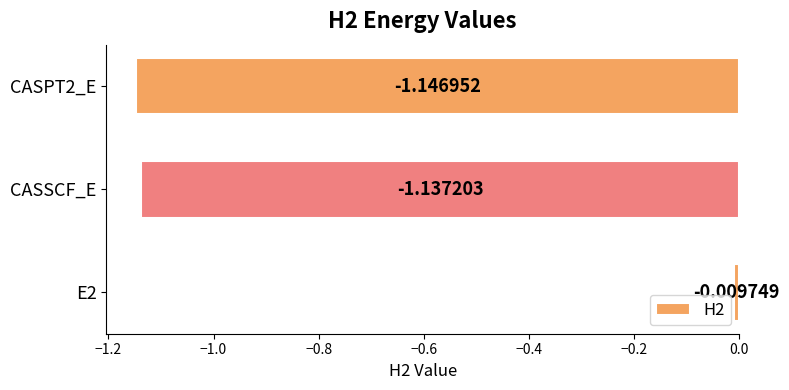

Rank the categories by value from lowest to highest.

CASPT2_E, CASSCF_E, E2